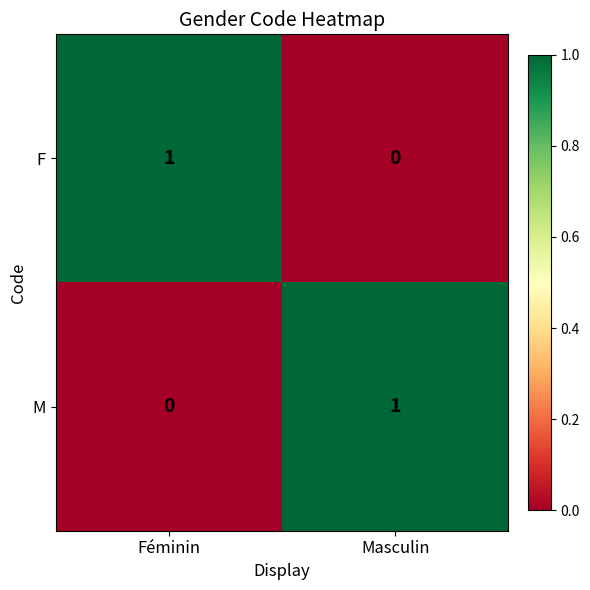

At how many categories does at least one series exceed 0?

2